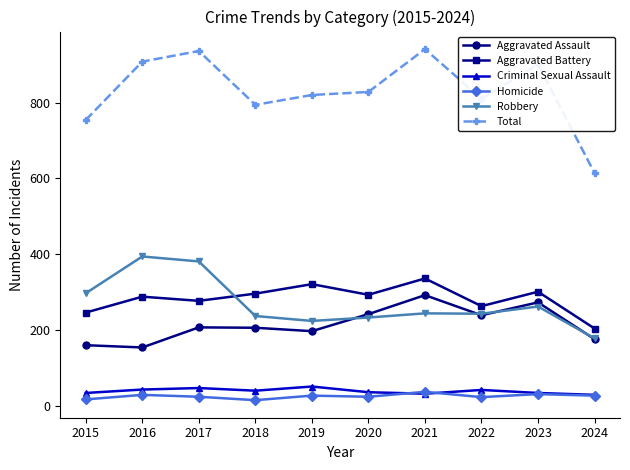

Count the number of categories in the chart.

10